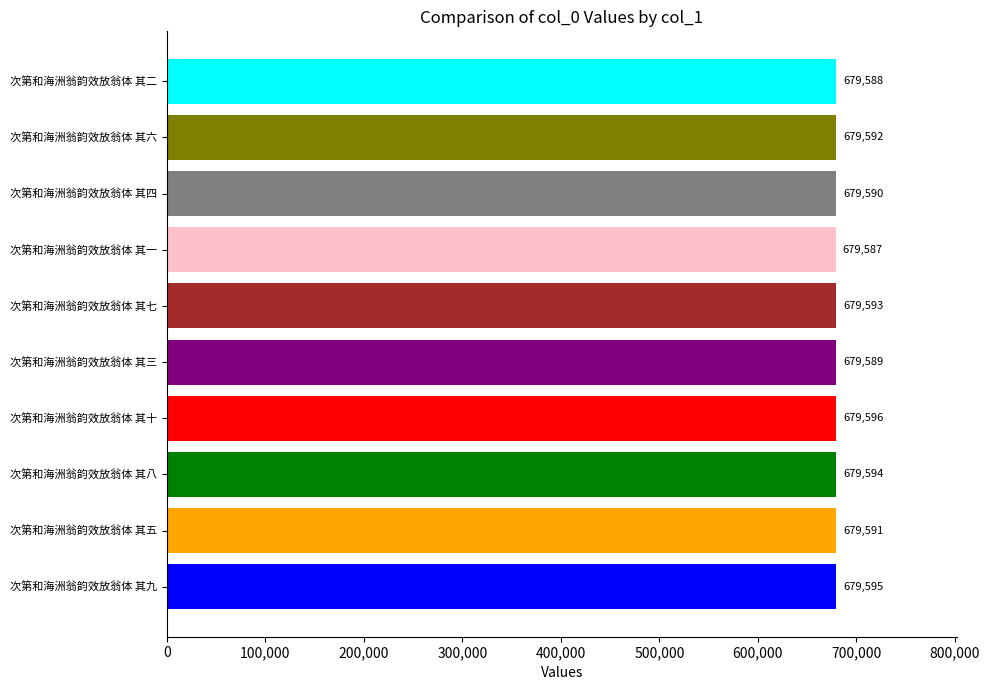

List the labels in order of value, largest first.

次第和海洲翁韵效放翁体 其十, 次第和海洲翁韵效放翁体 其九, 次第和海洲翁韵效放翁体 其八, 次第和海洲翁韵效放翁体 其七, 次第和海洲翁韵效放翁体 其六, 次第和海洲翁韵效放翁体 其五, 次第和海洲翁韵效放翁体 其四, 次第和海洲翁韵效放翁体 其三, 次第和海洲翁韵效放翁体 其二, 次第和海洲翁韵效放翁体 其一